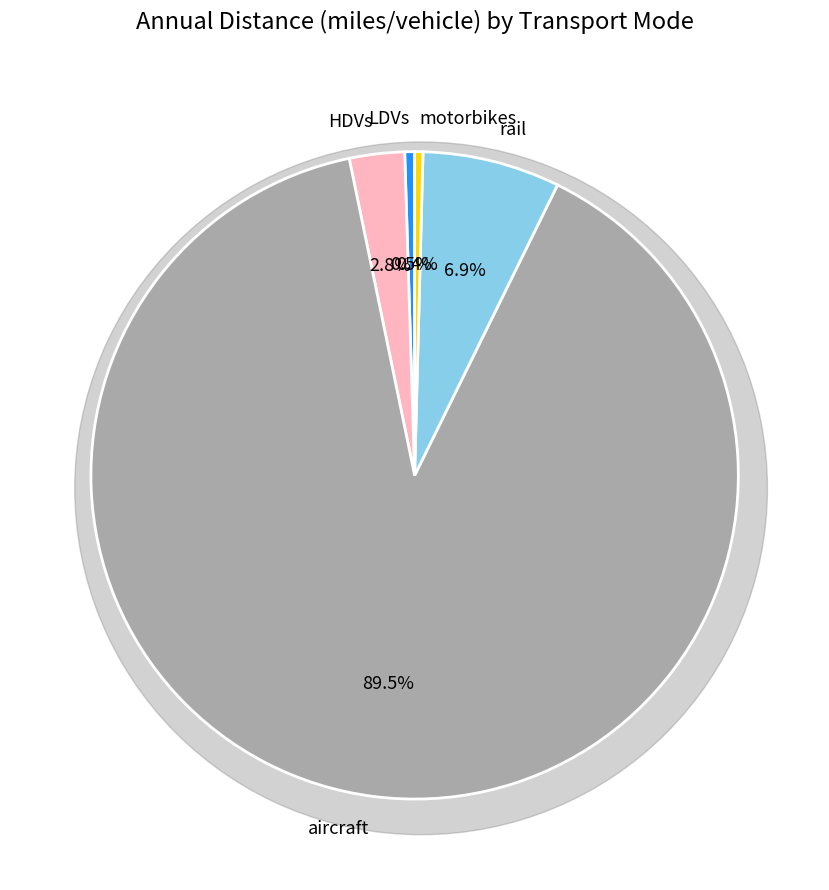

The rail slice represents 17% of the pie. True or false?

False